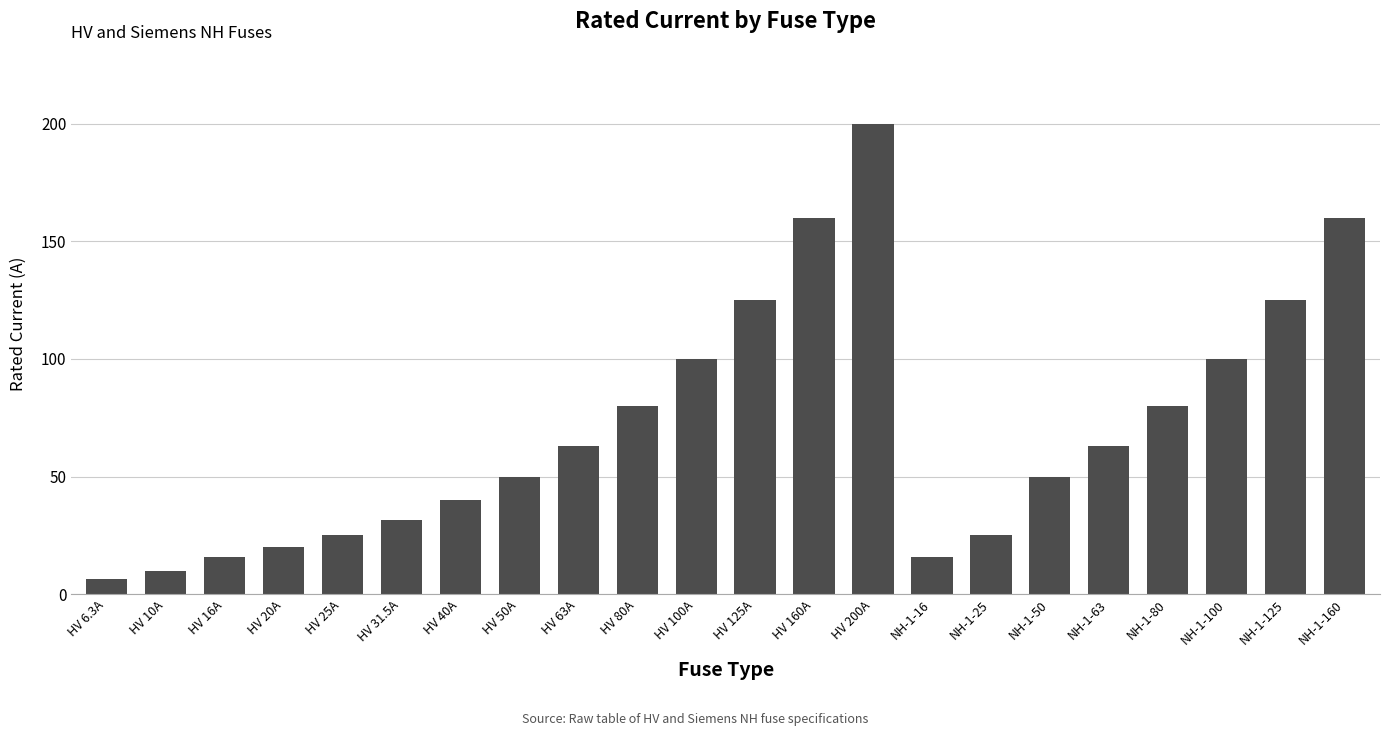

Is it true that the value at NH-1-25 is 25.0?

True